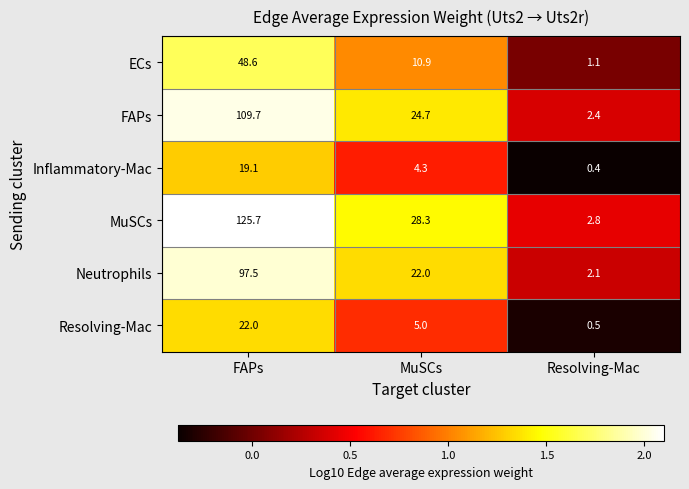

Rank the series by their maximum value, from highest to lowest.

MuSCs, FAPs, Neutrophils, ECs, Resolving-Mac, Inflammatory-Mac